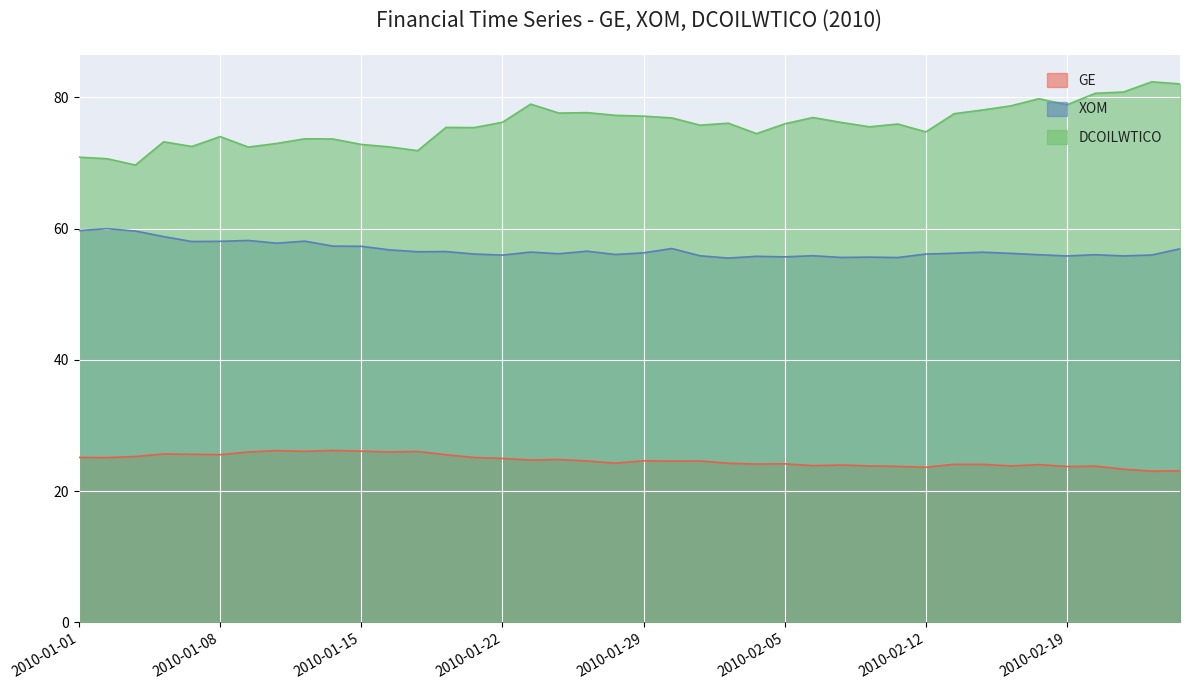

Rank the categories by GE value from lowest to highest.

2010-02-24, 2010-02-25, 2010-02-23, 2010-02-12, 2010-02-19, 2010-02-11, 2010-02-22, 2010-02-17, 2010-02-10, 2010-02-08, 2010-02-09, 2010-02-18, 2010-02-15, 2010-02-16, 2010-02-04, 2010-02-05, 2010-02-03, 2010-01-28, 2010-02-01, 2010-02-02, 2010-01-27, 2010-01-29, 2010-01-25, 2010-01-26, 2010-01-22, 2010-01-04, 2010-01-21, 2010-01-01, 2010-01-05, 2010-01-20, 2010-01-08, 2010-01-07, 2010-01-06, 2010-01-11, 2010-01-18, 2010-01-19, 2010-01-13, 2010-01-15, 2010-01-12, 2010-01-14